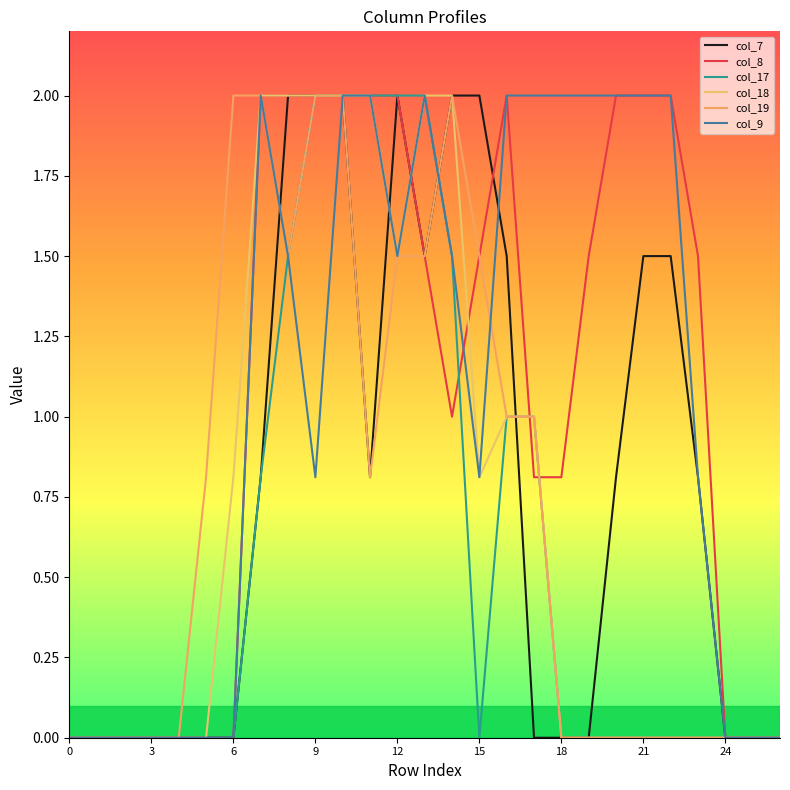

Where is the first local minimum for col_9?

9